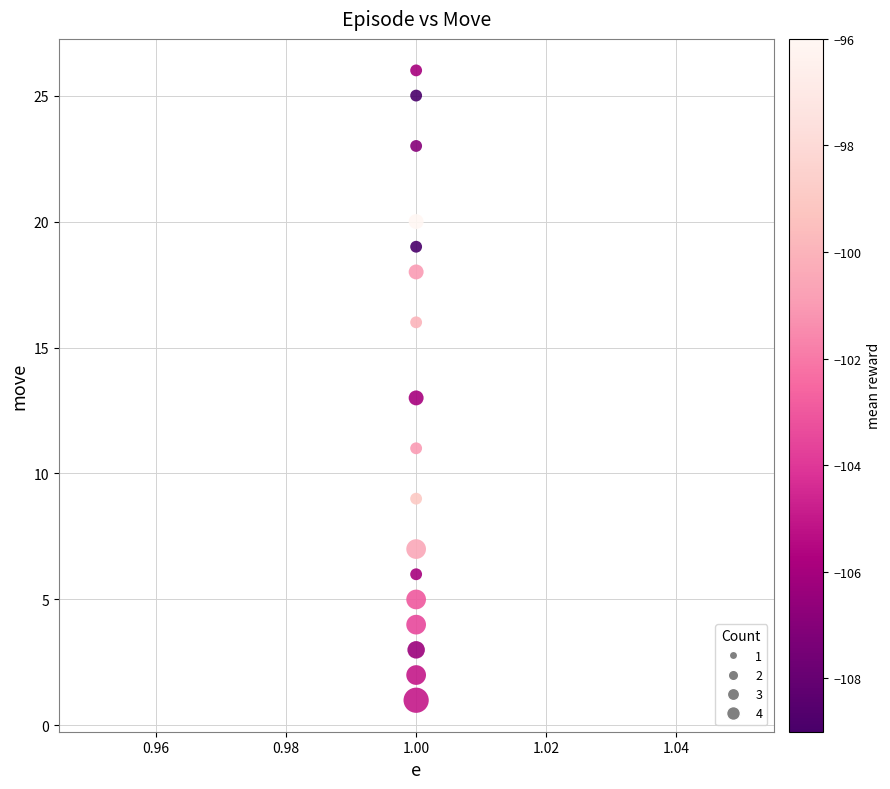

What is the range of Y values (max minus min)?

25